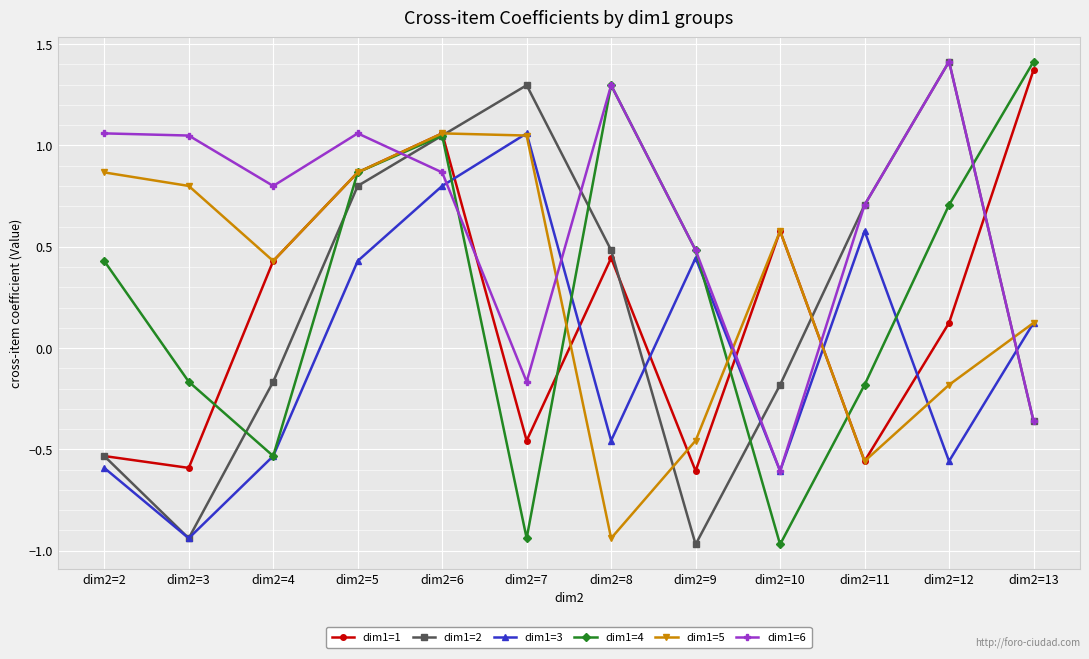

What is the difference between the highest and lowest values at dim2=7?

2.2